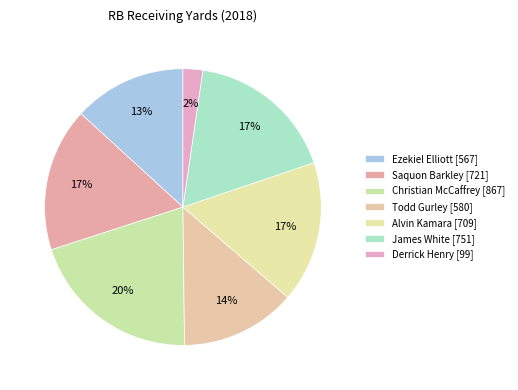

Count the number of slices in the pie.

7